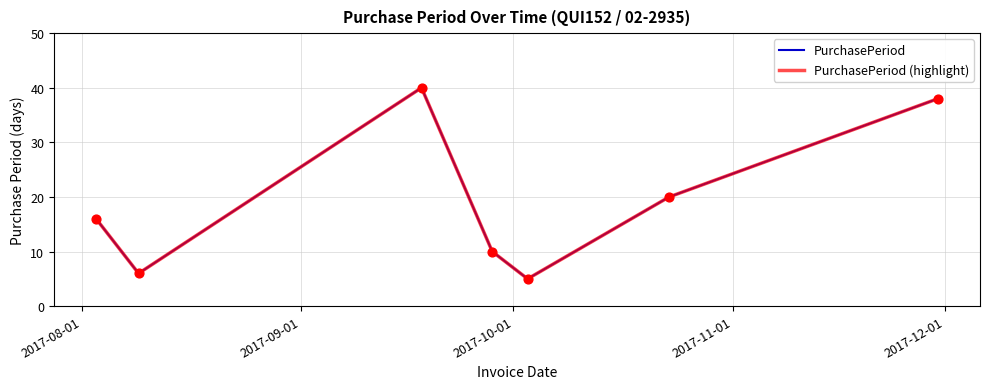

Is this an area chart (filled region under the line)?

No